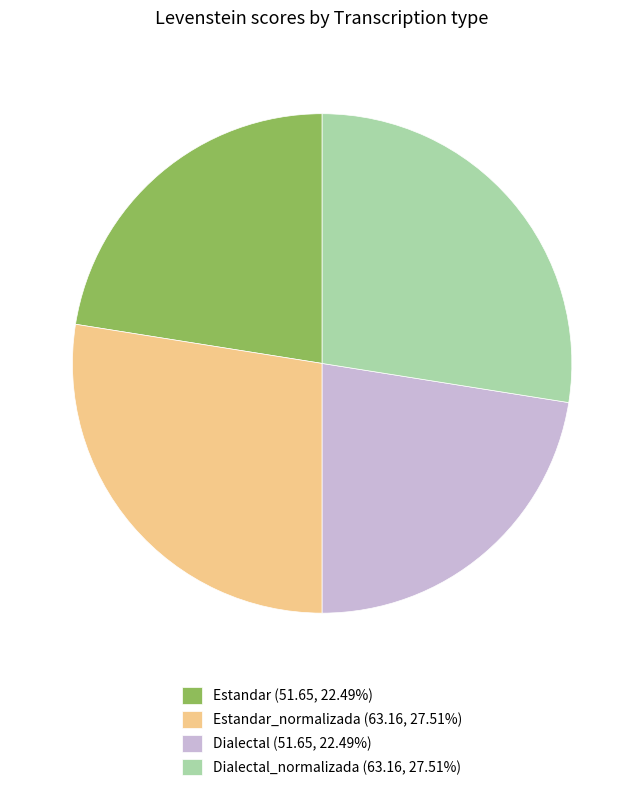

Does any single category account for the majority?

No